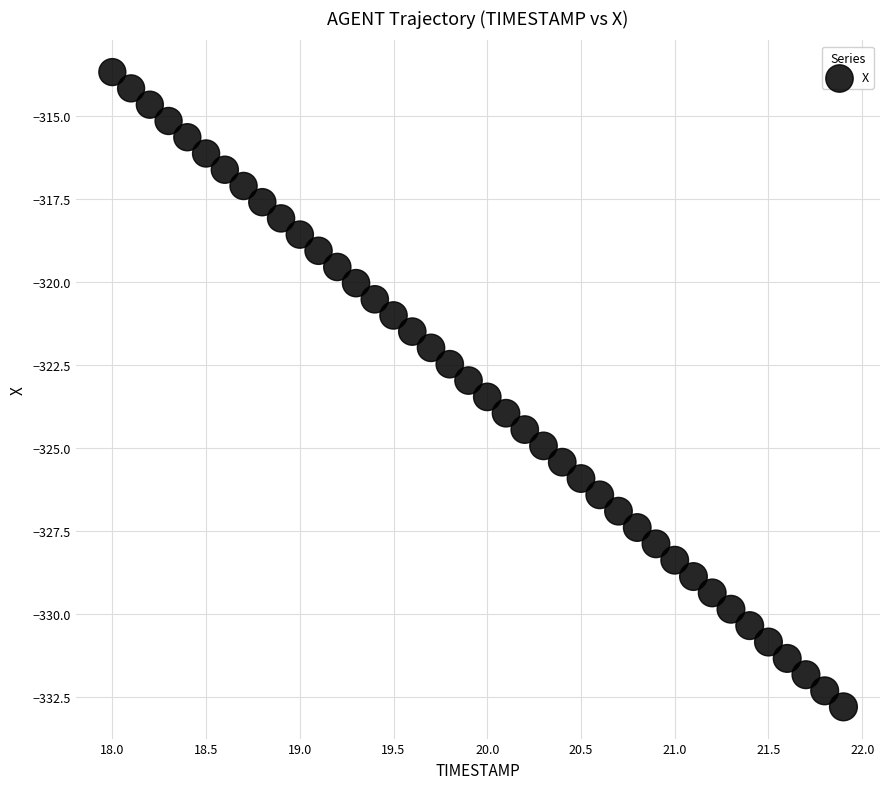

What is the range of X values (max minus min)?

3.9